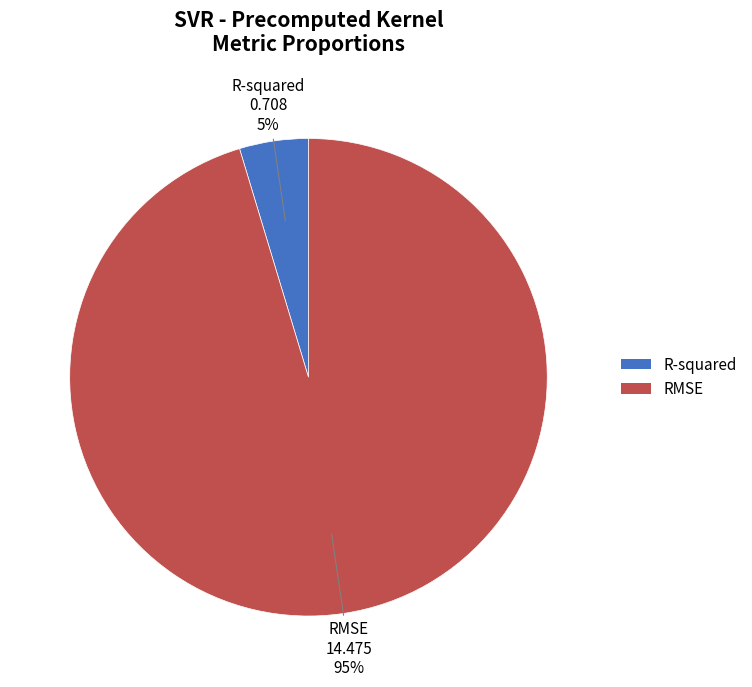

Is it true that RMSE is 90% of the pie?

False